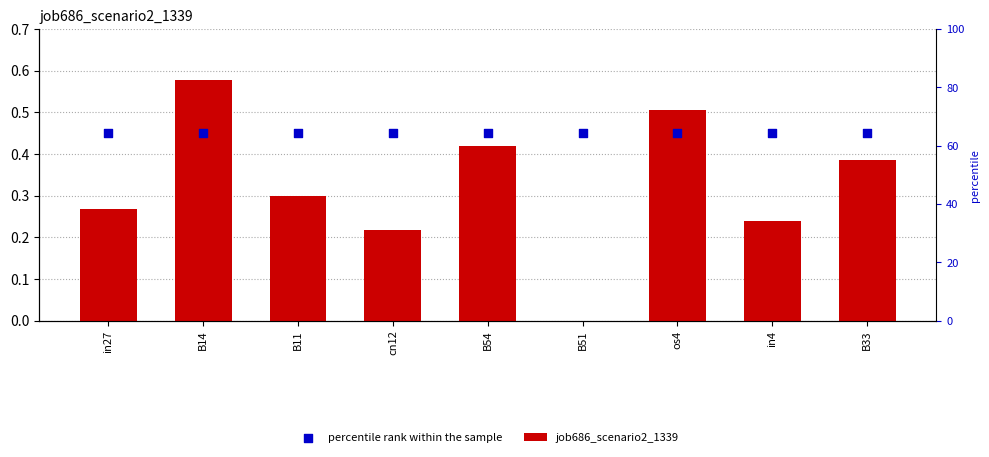

Is the value of percentile rank within the sample at os4 greater than the value of job686_scenario2_1339 at B33?

Yes